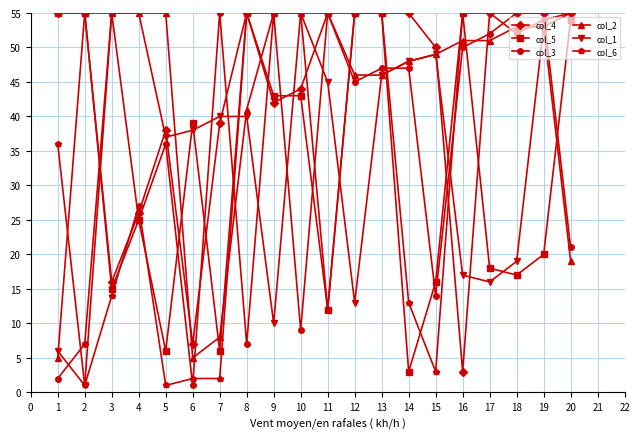

Which series ends up on top after the final intersection of col_1 and col_5?

col_1